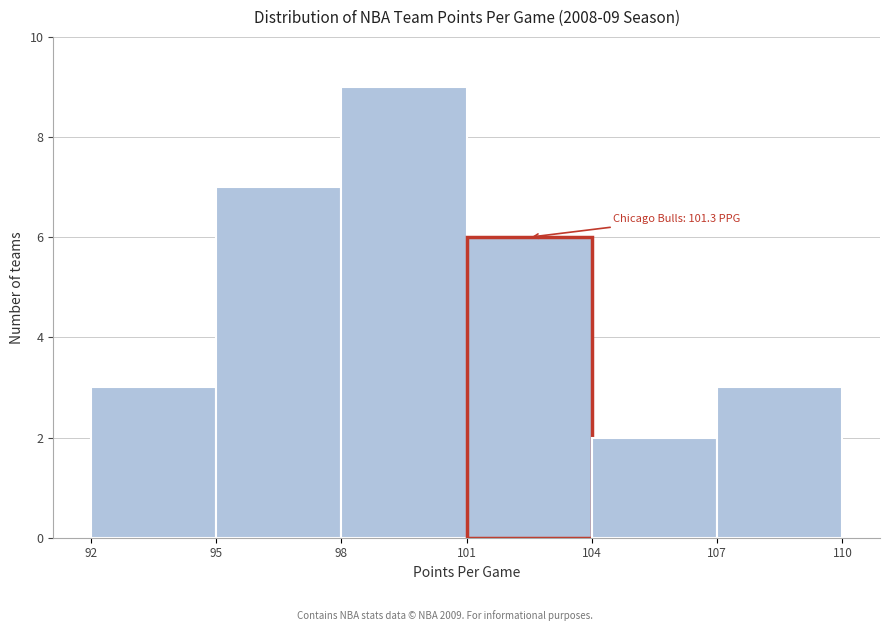

Which range on the x-axis has the tallest bar?

98 to 101